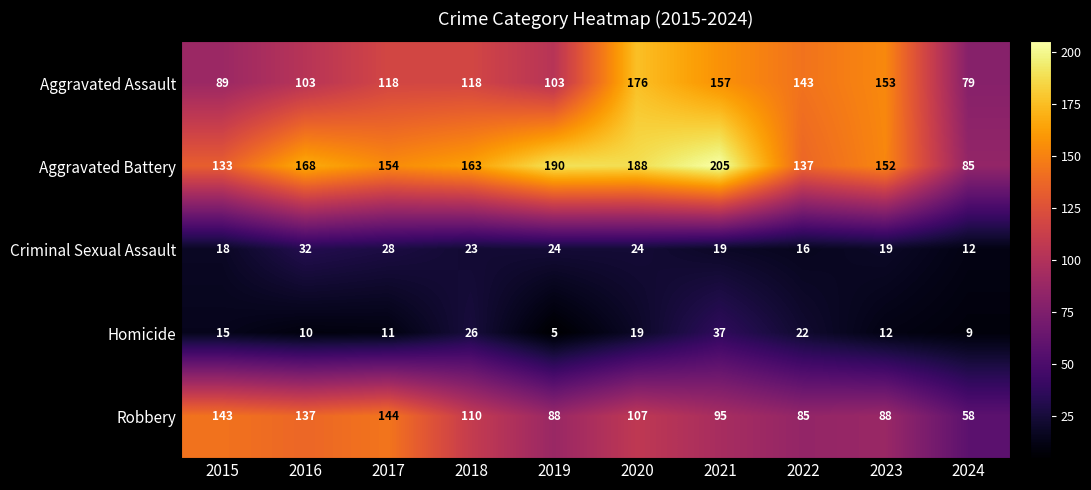

How many categories are shown in the chart?

10